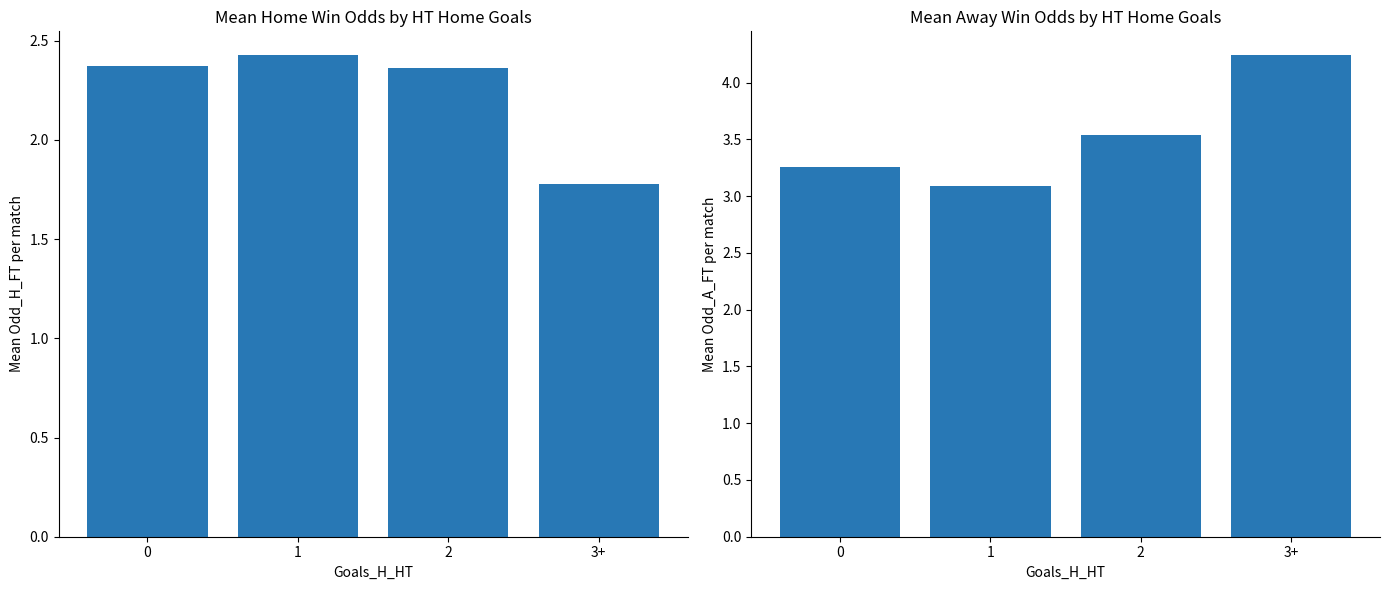

What is the maximum value shown in the chart?

4.2